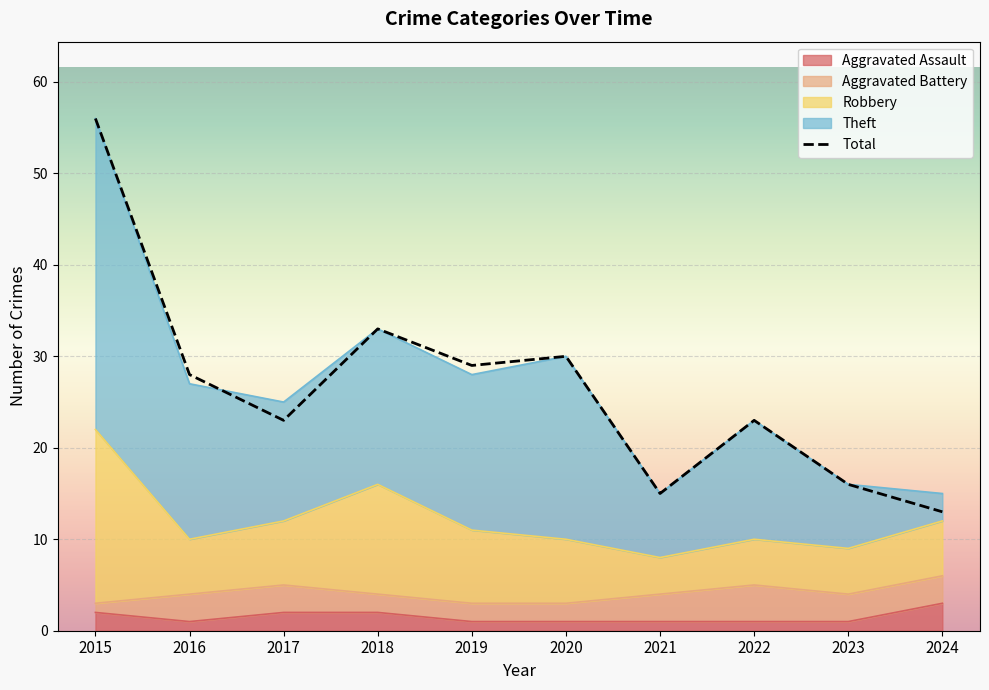

True or false: Theft and Total cross at least once.

True